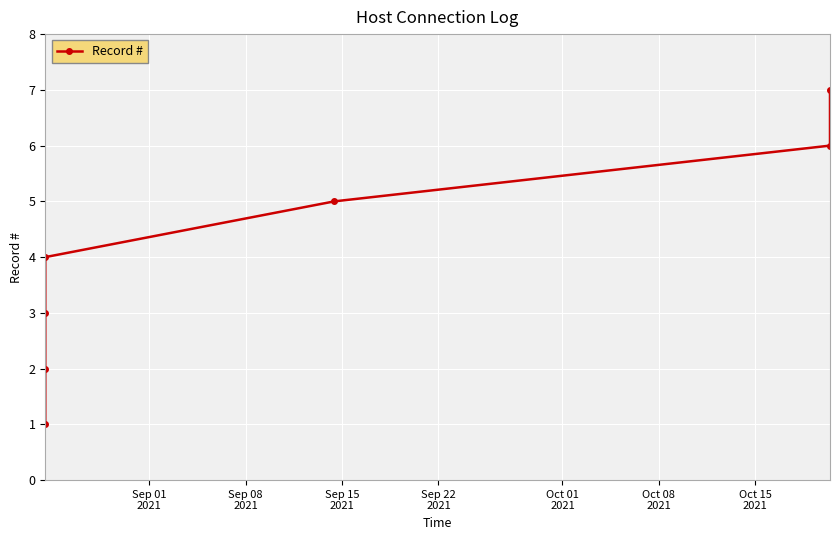

True or false: the data has more than 0 interior local peaks.

False